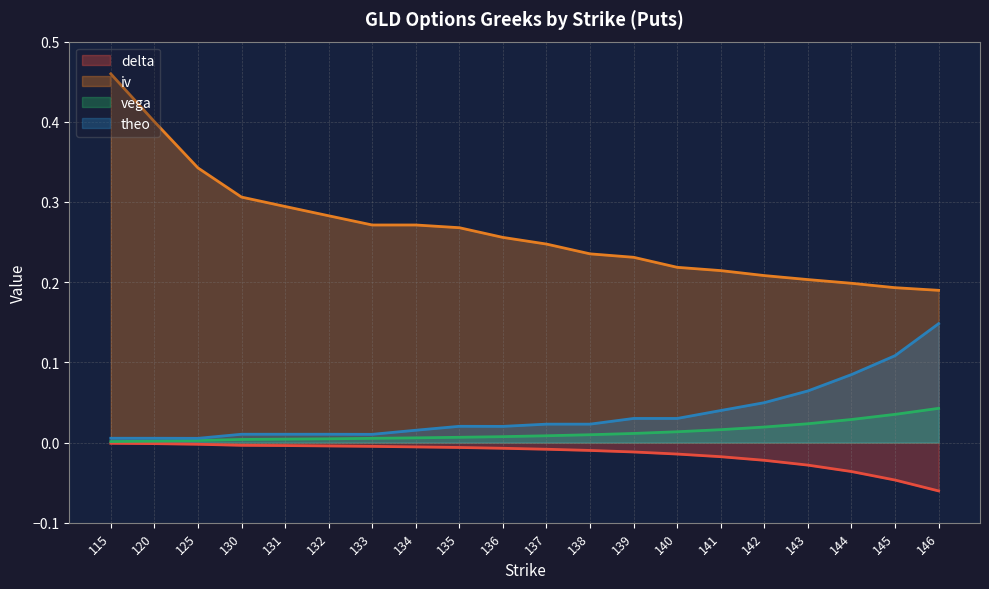

What is the minimum value shown in the chart?

-0.1